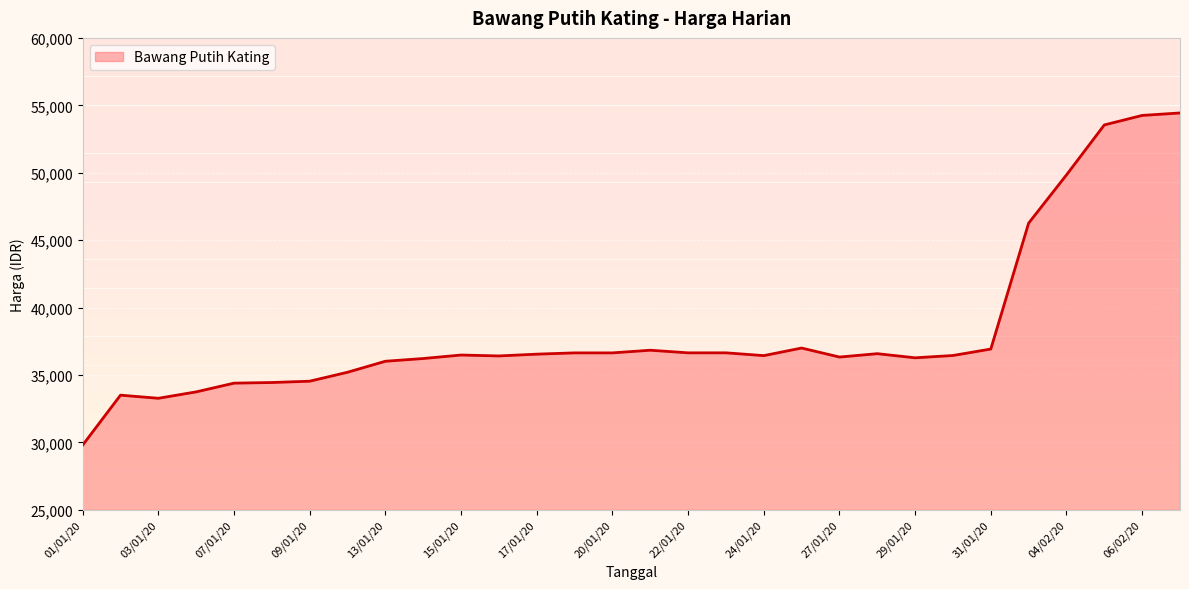

What is the difference between the maximum and minimum values?

24633